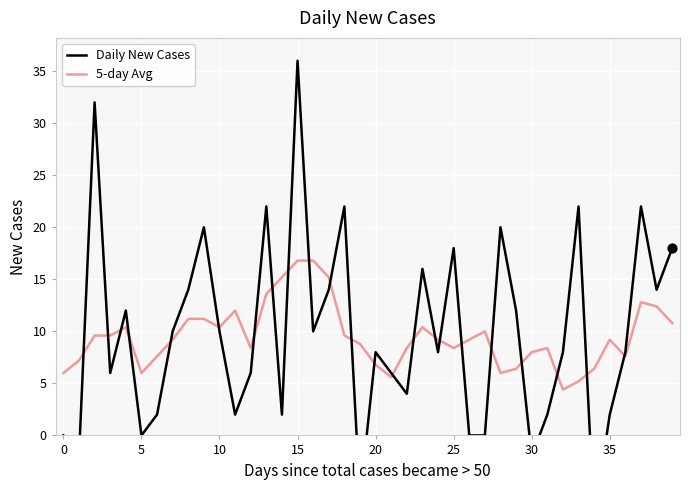

What are all the series names shown in the legend?

Daily New Cases, 5-day Avg